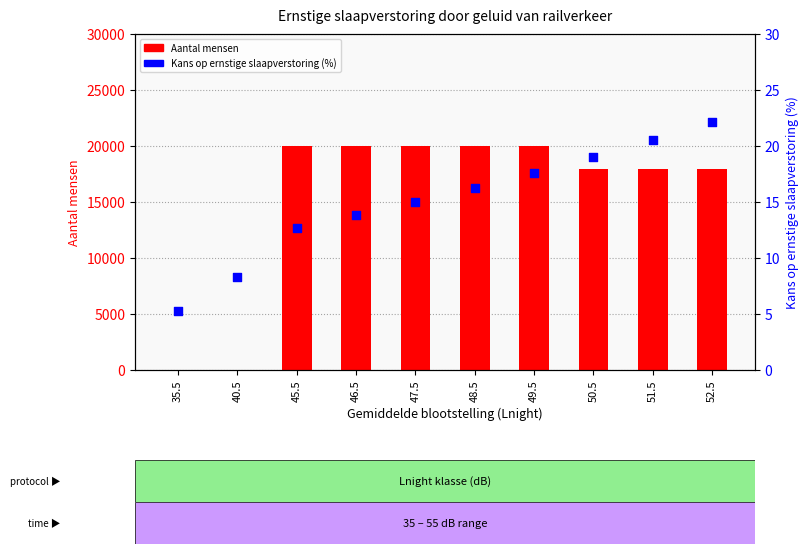

Which series has the largest total across all categories?

Aantal mensen